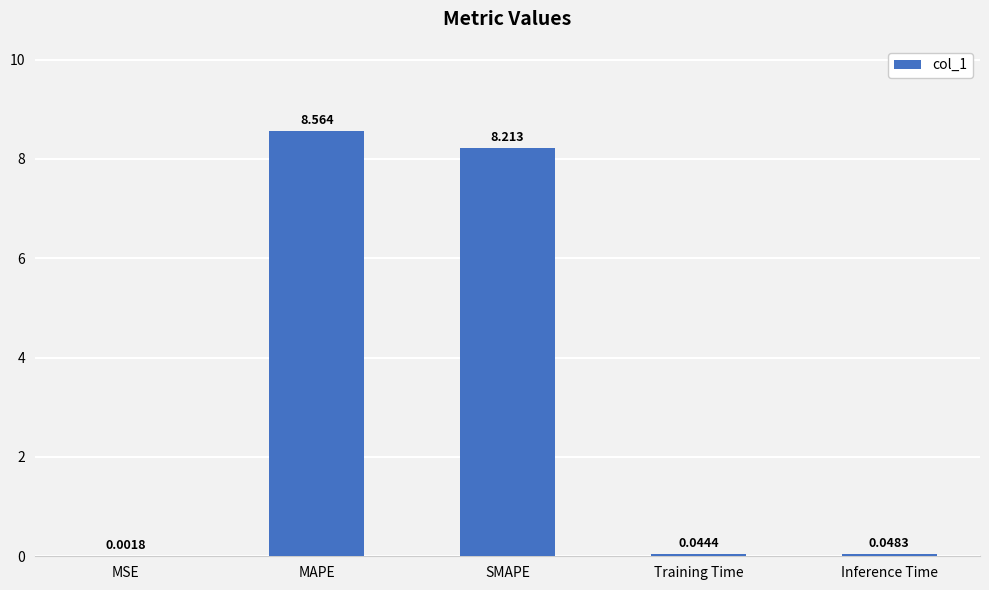

Which label corresponds to the largest value in the chart?

MAPE